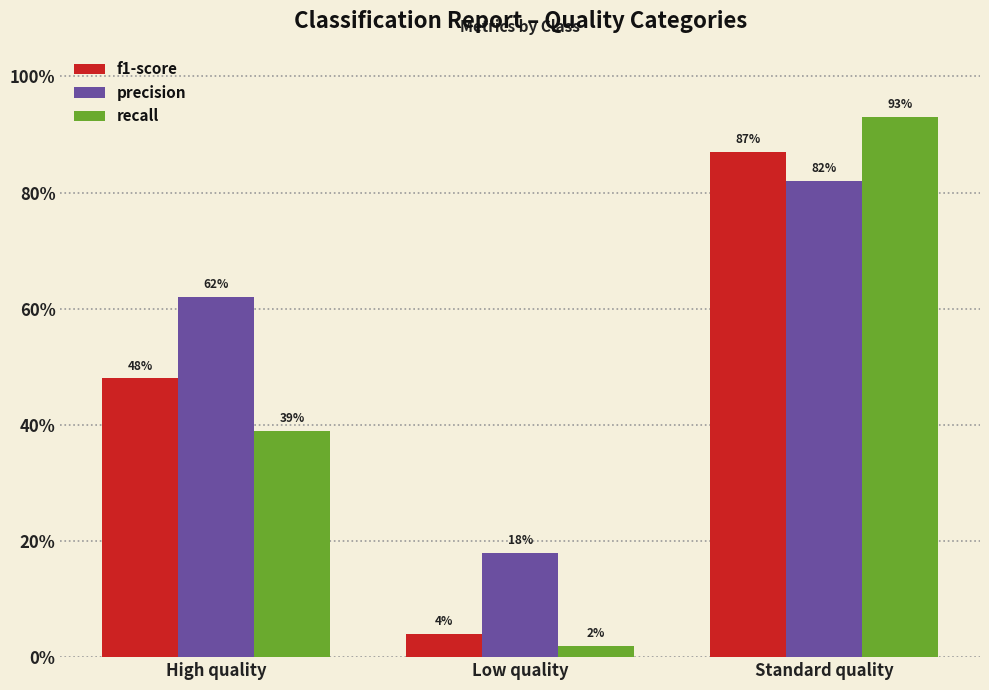

Reading left to right, transcribe all the data shown in this chart.

f1-score: High quality=0.5	Low quality=0.0	Standard quality=0.9
precision: High quality=0.6	Low quality=0.2	Standard quality=0.8
recall: High quality=0.4	Low quality=0.0	Standard quality=0.9